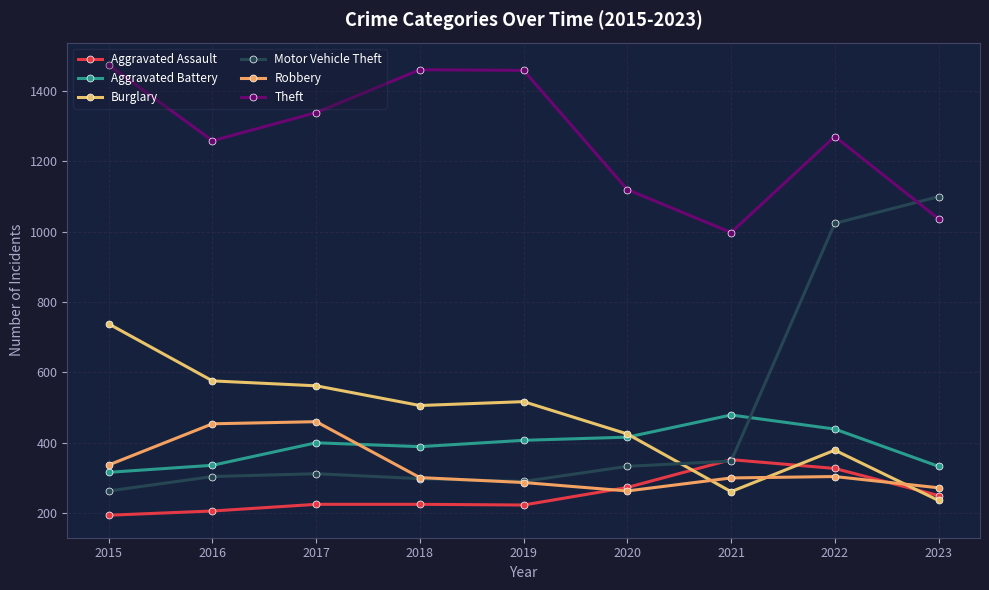

Where does the Robbery series first go above 301?

2015